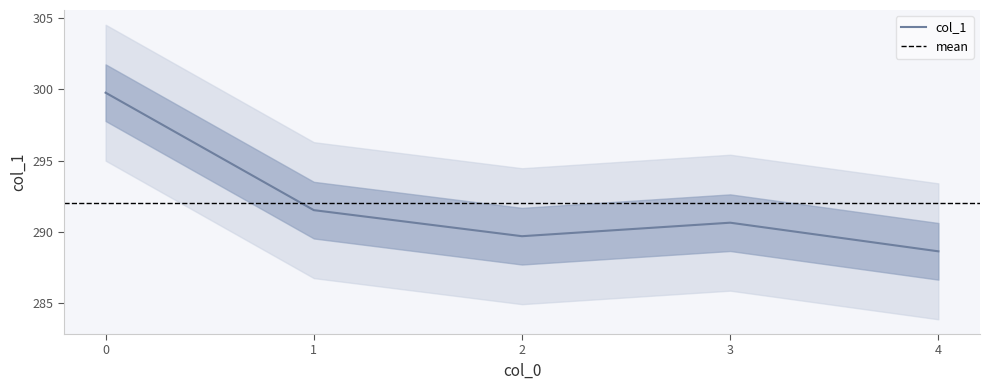

What is the sum of all values?

1460.2